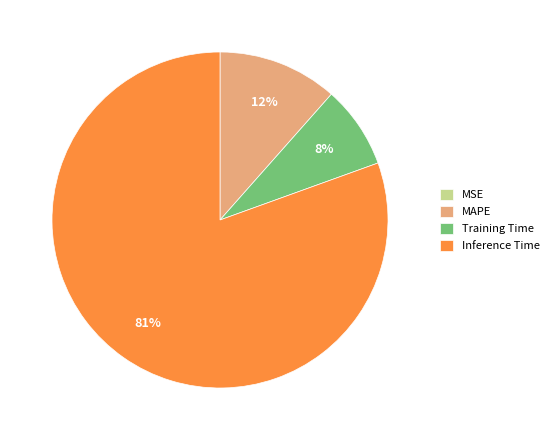

To the nearest percent, what is the average slice percentage?

25%